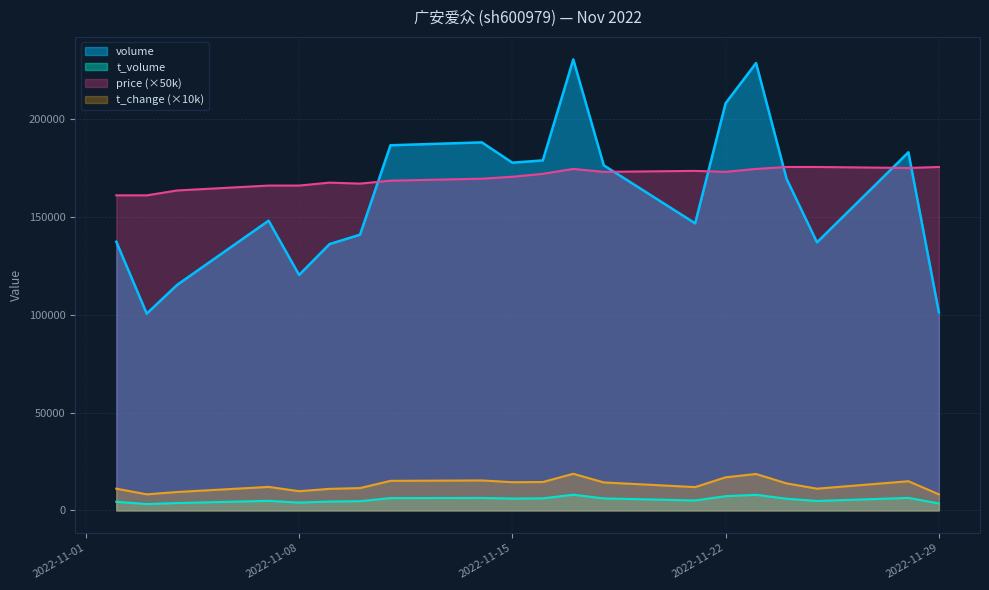

In t_volume, how many points are higher than both neighbors (excluding endpoints)?

5